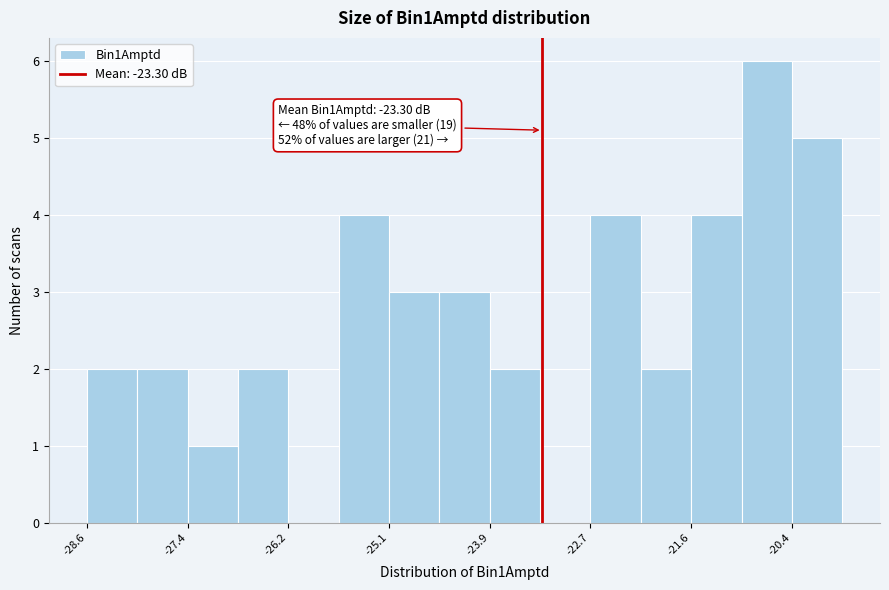

Read against the x-axis, roughly where is the centre of the tallest bar?

-20.6